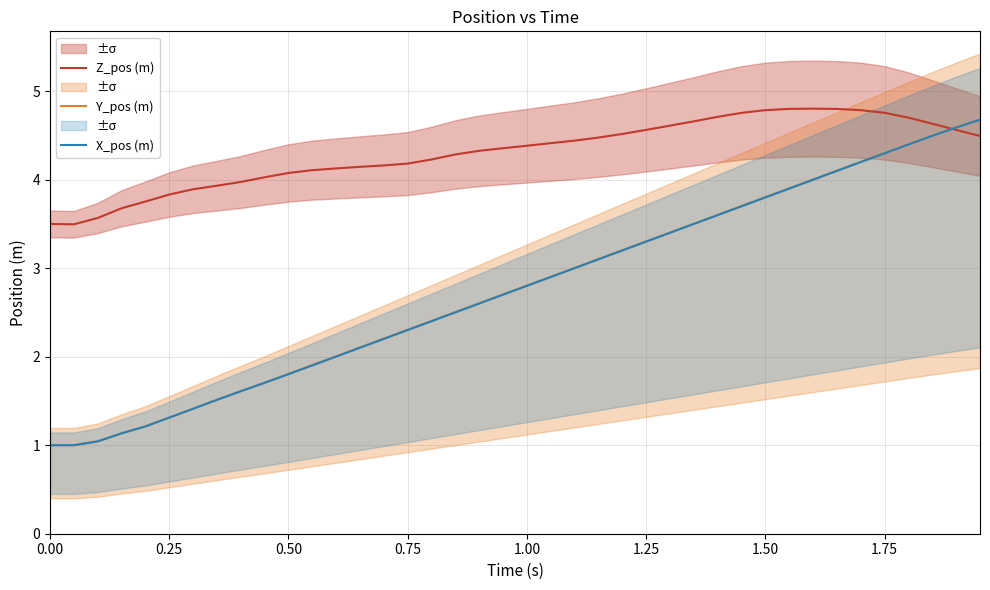

What are all the series names shown in the legend?

Z_pos (m), Y_pos (m), X_pos (m)